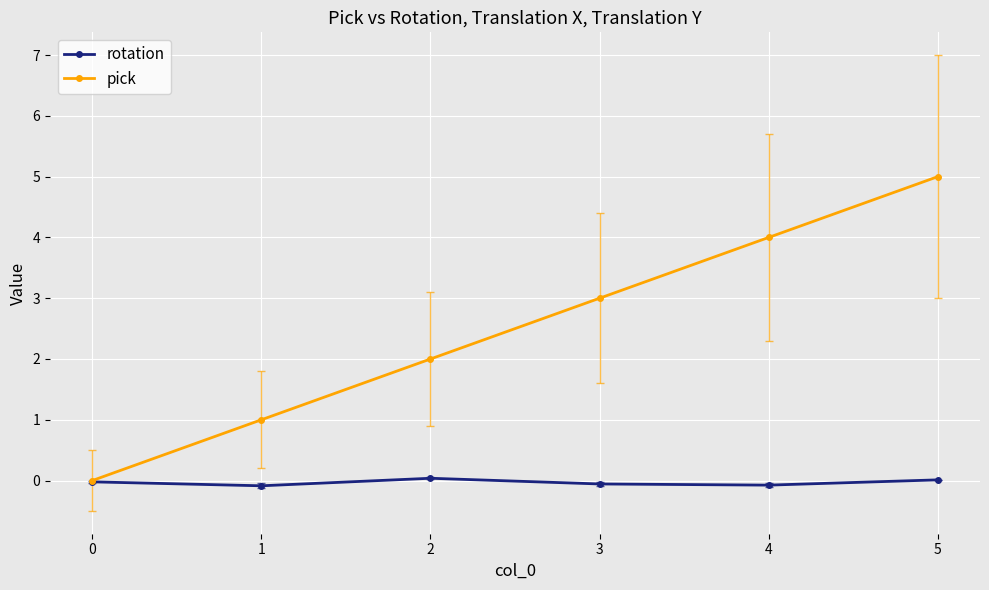

What is the value of the pick point at the 2nd from the left?

1.0